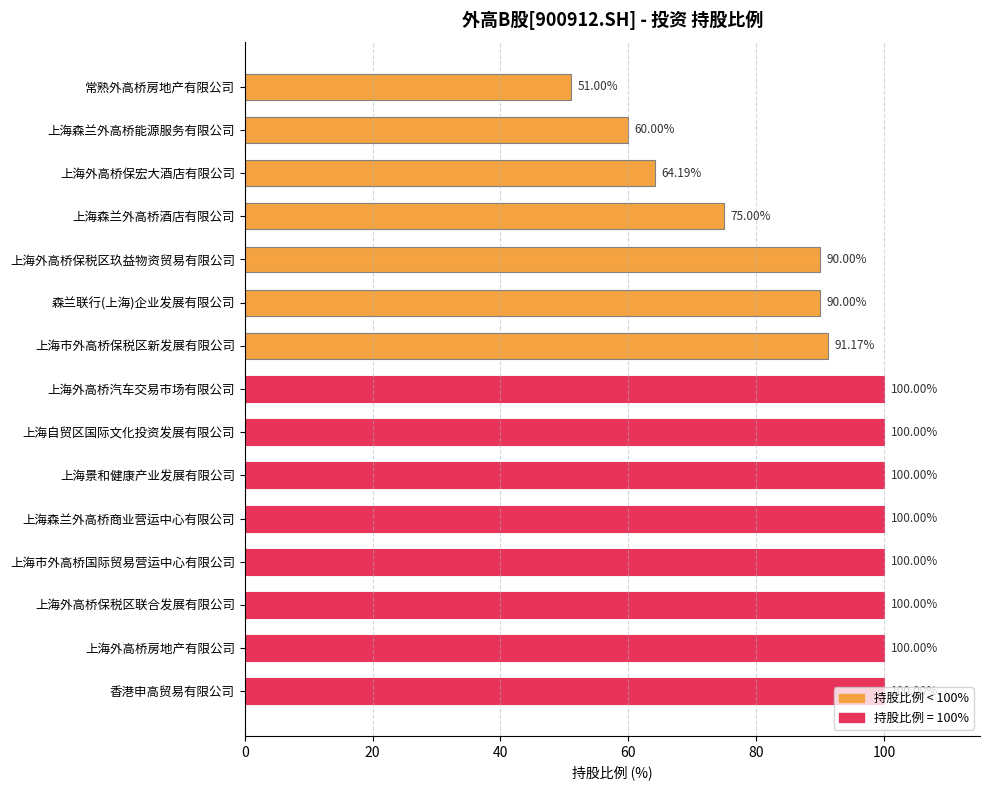

What is the average value?

88.1